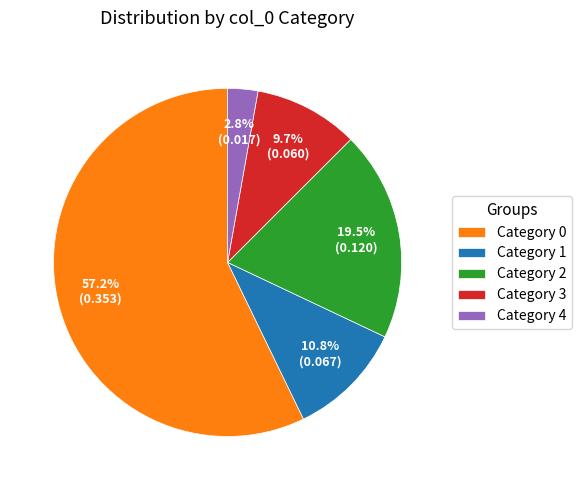

What is the ratio of the value at Category 0 to the value at Category 4?

20.4